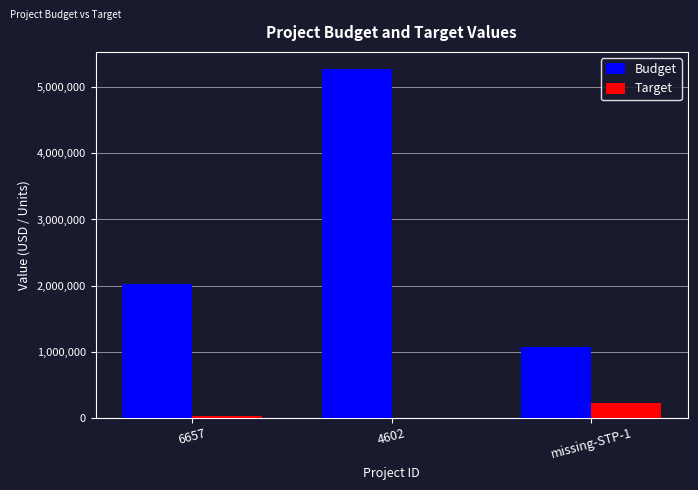

What is the sum of the Target values at 4602 and 6657?

21800